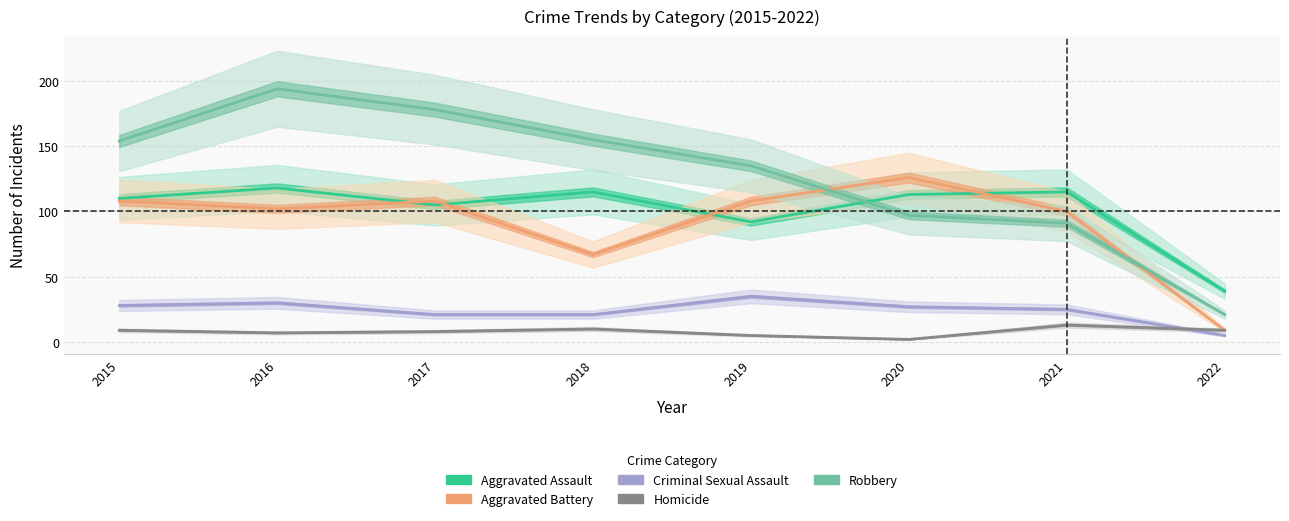

What is the approximate value of Homicide at 2019, to the nearest 5?

5